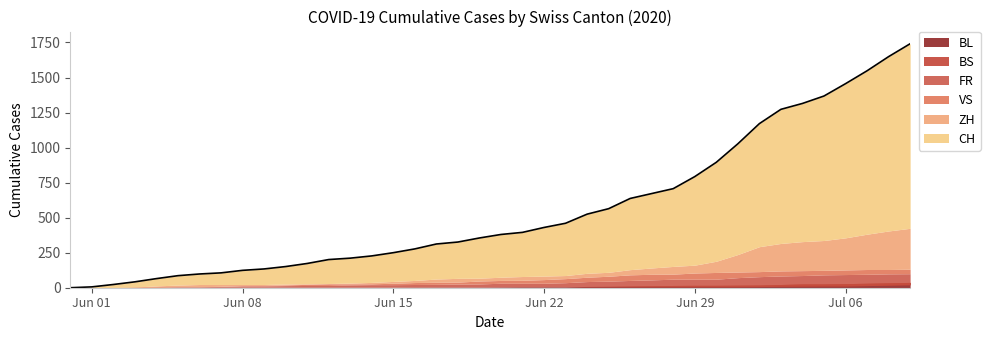

True or false: VS has a value of 1 at 2020-06-01.

True